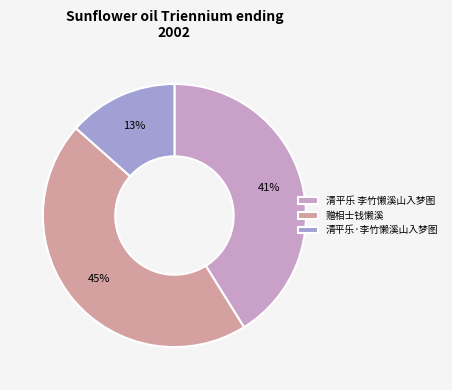

To the nearest percent, what is the average slice percentage?

33%